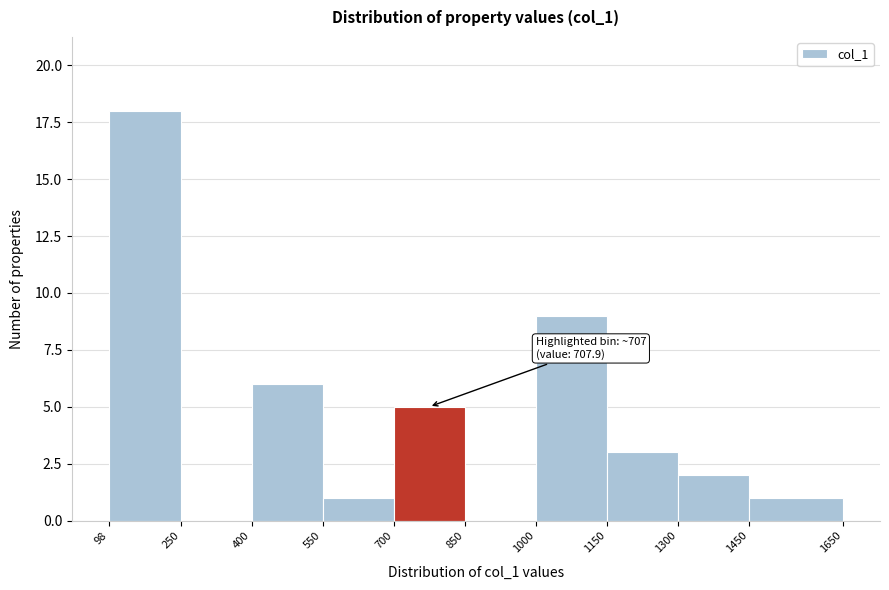

Over which range of the x-axis is the bar tallest?

98 to 250